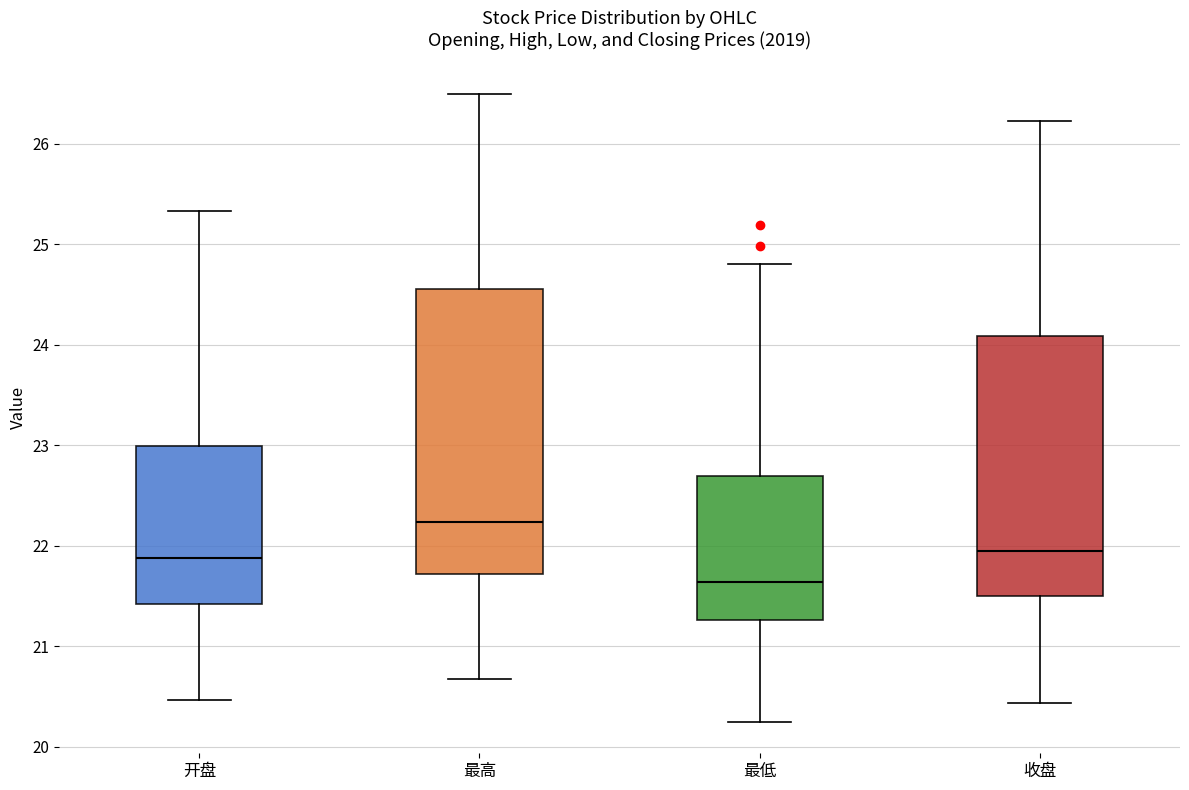

Reading left to right, read every box against the y-axis: the position of its median line, the range the box covers, and the ends of its whiskers. The values are not printed on the chart, so give them approximately, as read against the axis.

开盘: median 21.9, box 21.4 to 23.0, whiskers 20.5 to 25.3
最高: median 22.2, box 21.7 to 24.6, whiskers 20.7 to 26.5
最低: median 21.6, box 21.3 to 22.7, whiskers 20.3 to 24.8
收盘: median 22.0, box 21.5 to 24.1, whiskers 20.4 to 26.2